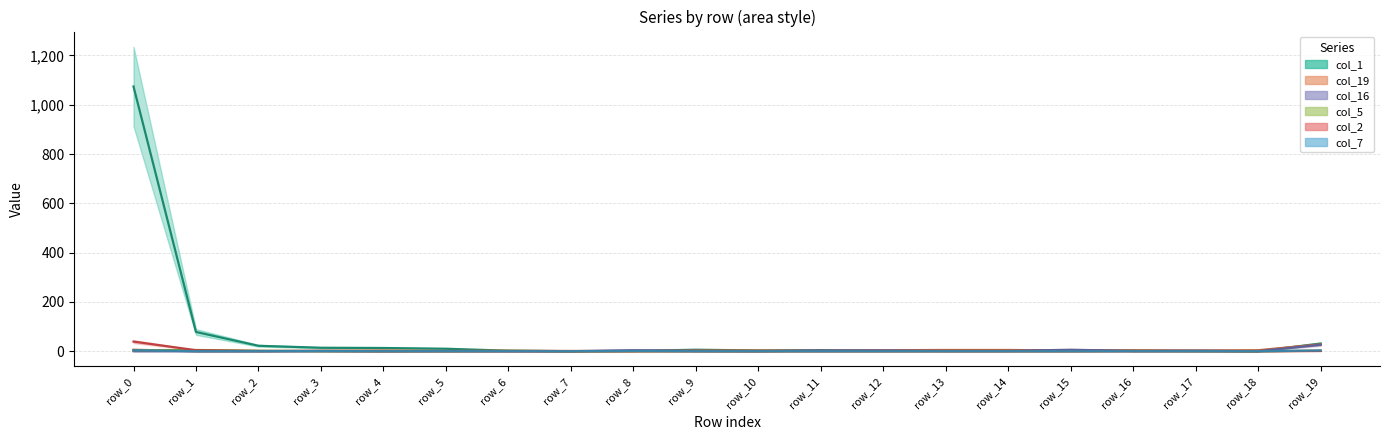

How many interior local peaks does the col_5 series have?

3